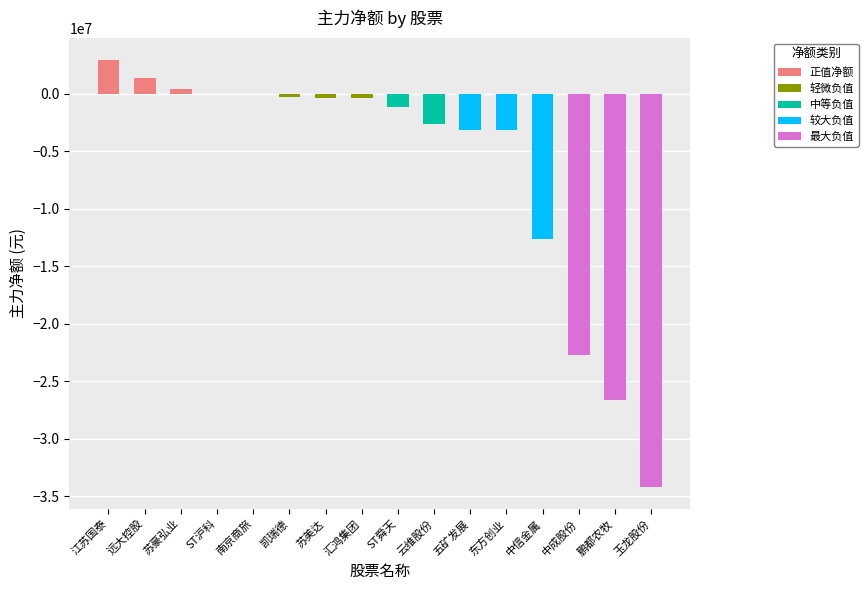

What is the lowest value of the 净额 series?

-34205779